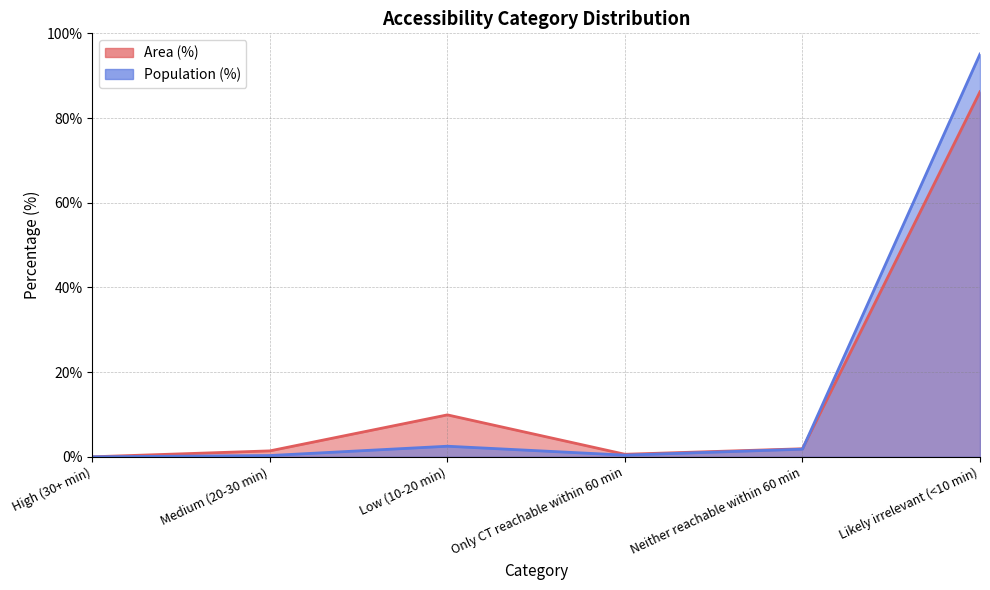

What is the average value of the Area (%) series?

16.7